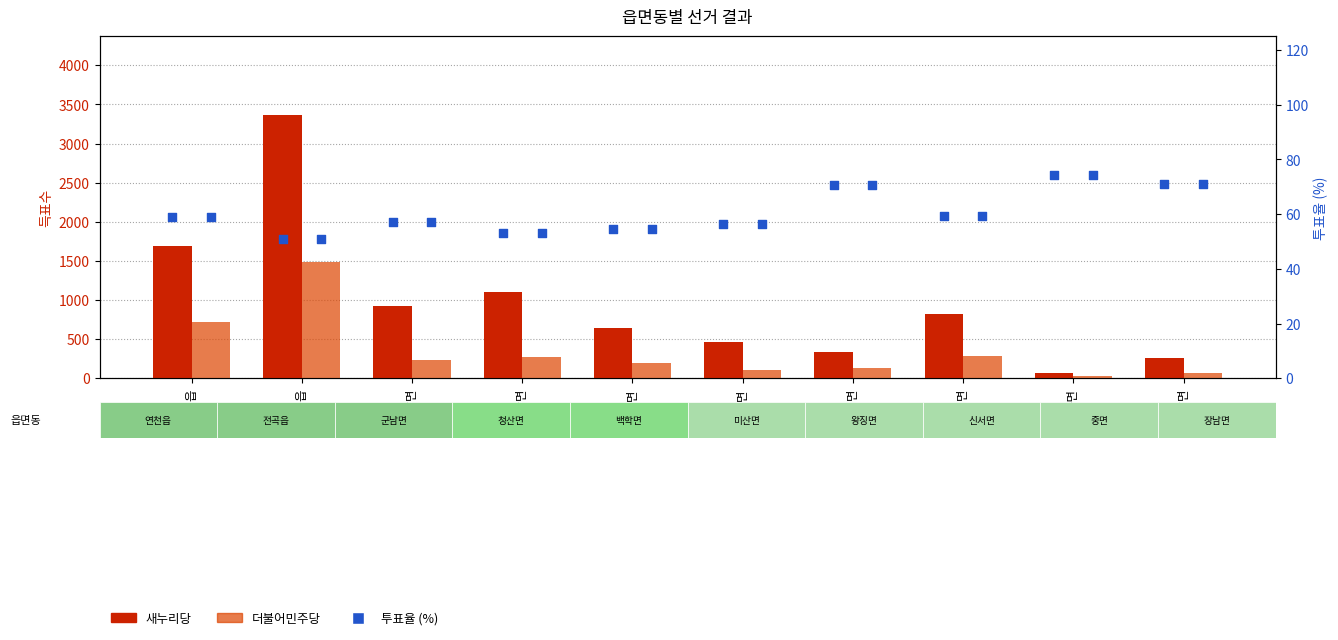

At how many categories does at least one series exceed 2462?

1